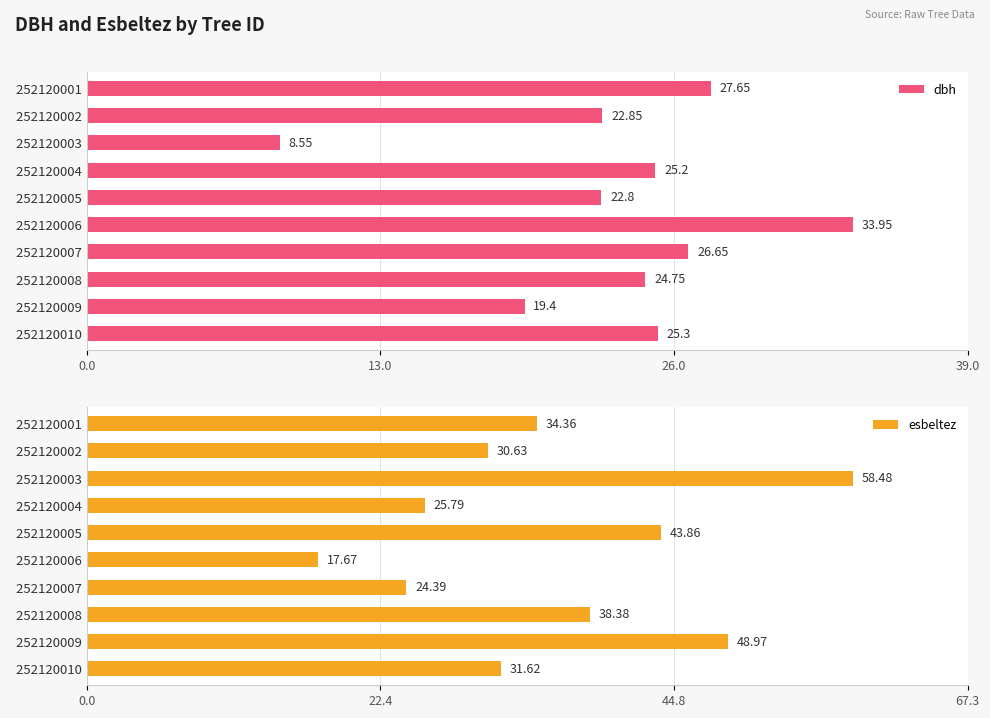

What are all the series names shown in the legend?

dbh, esbeltez